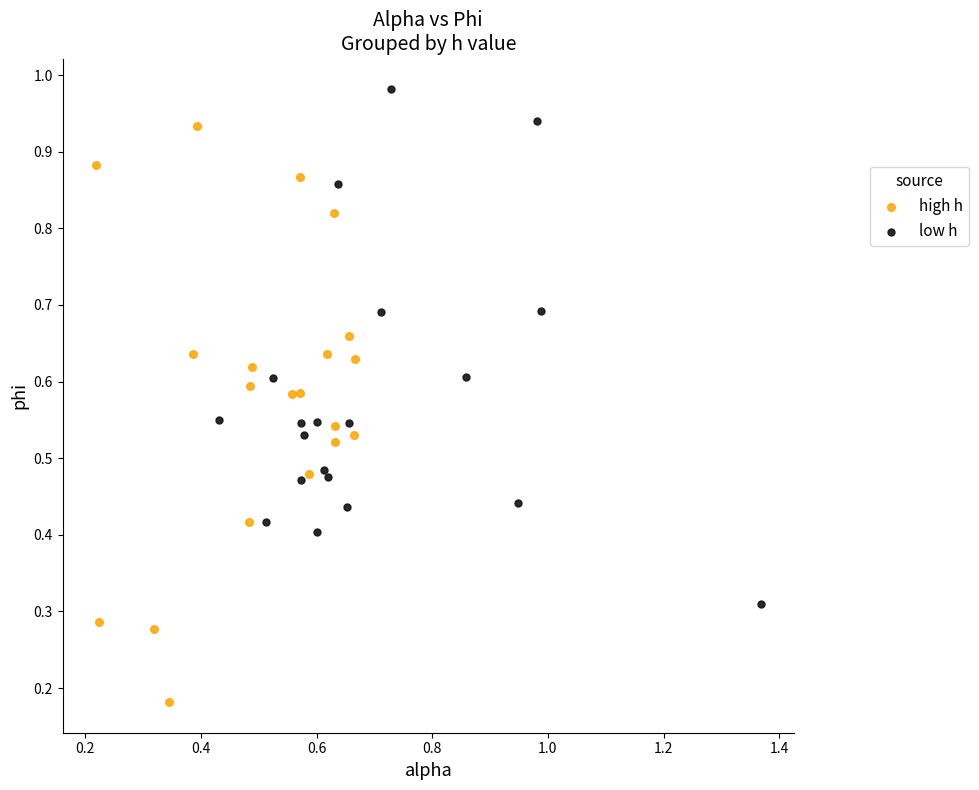

Which series contains the highest Y value?

low h